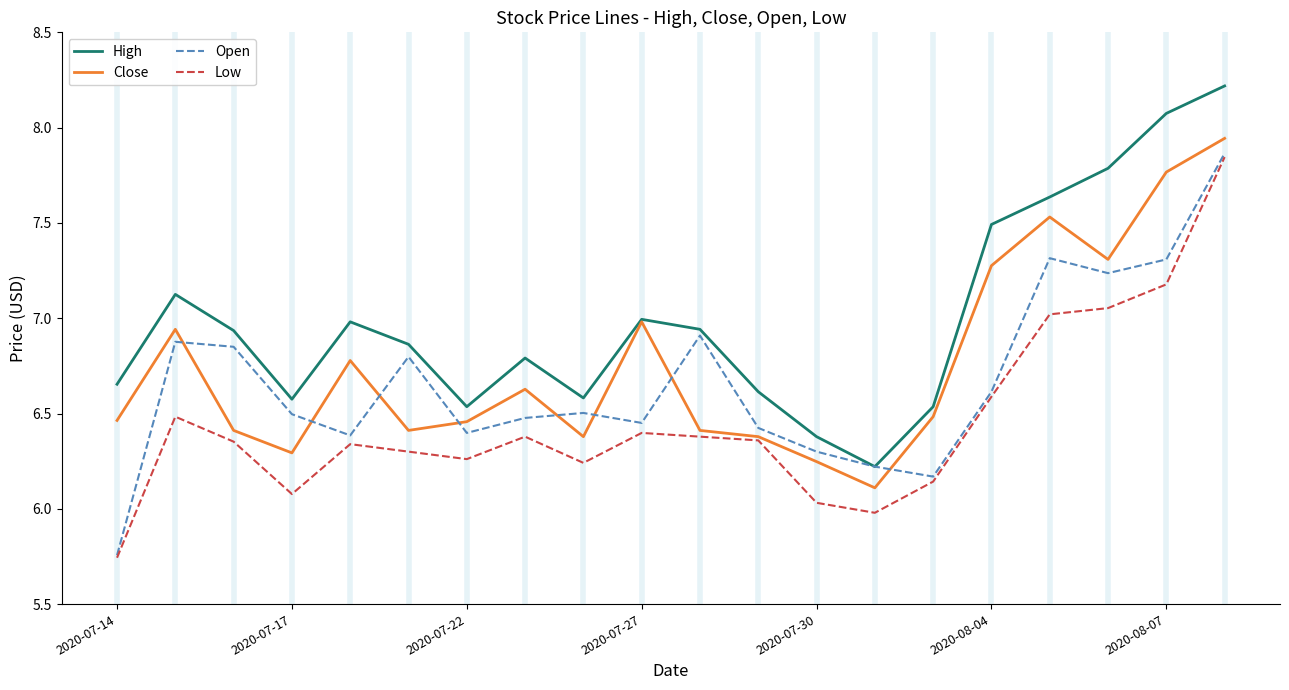

True or false: High and Low cross at least once.

False